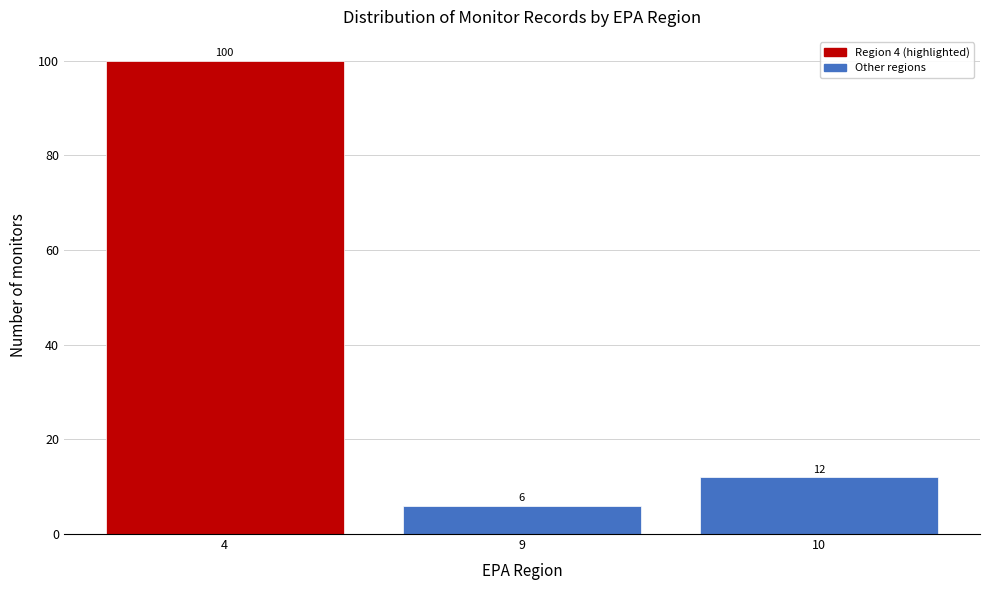

Reading left to right, transcribe all the data shown in this chart.

100	6	12